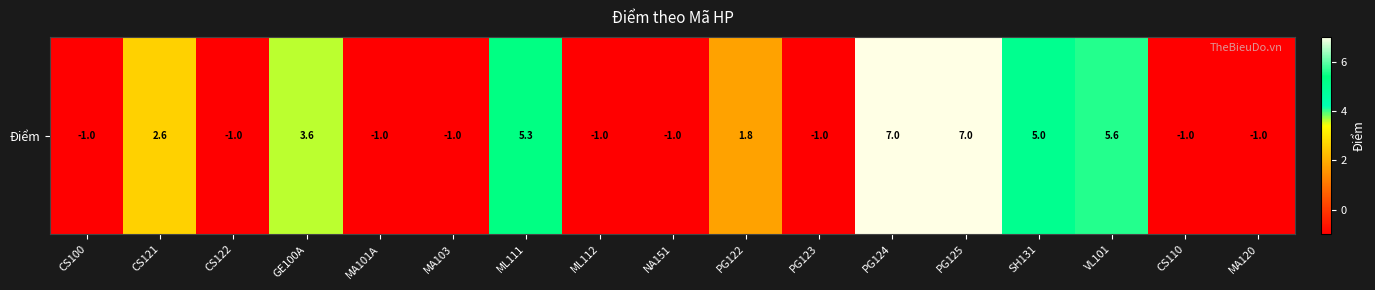

Reading right to left, what are all the values shown in this chart?

MA120=-1.0	CS110=-1.0	VL101=5.6	SH131=5.0	PG125=7.0	PG124=7.0	PG123=-1.0	PG122=1.8	NA151=-1.0	ML112=-1.0	ML111=5.3	MA103=-1.0	MA101A=-1.0	GE100A=3.6	CS122=-1.0	CS121=2.6	CS100=-1.0